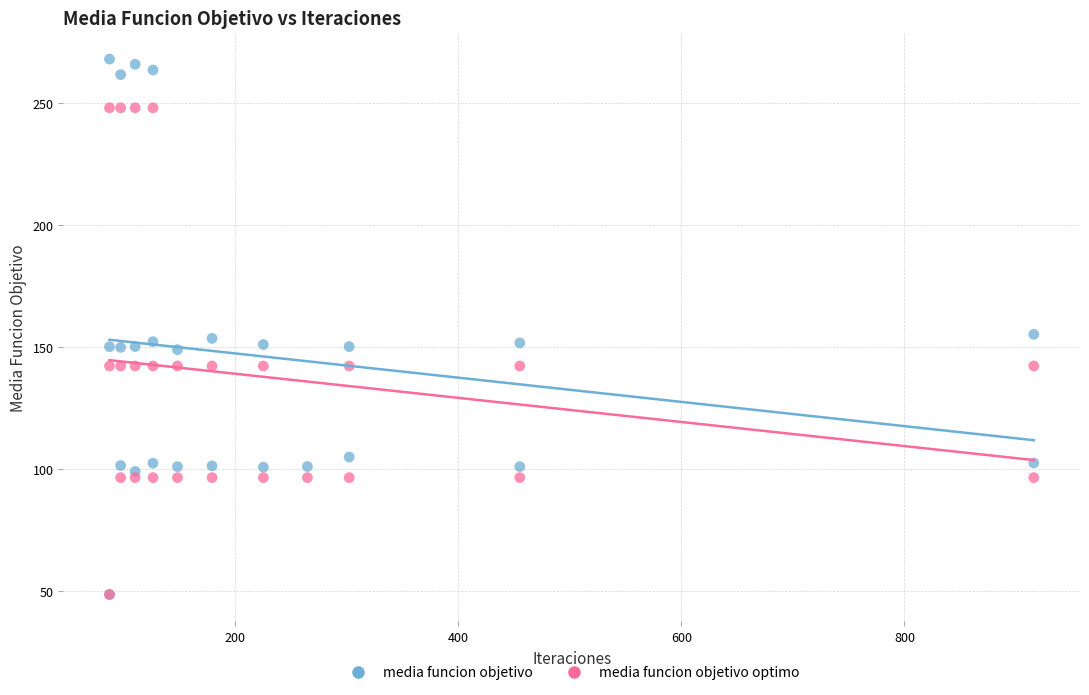

Which series has the widest spread of Y values?

media funcion objetivo